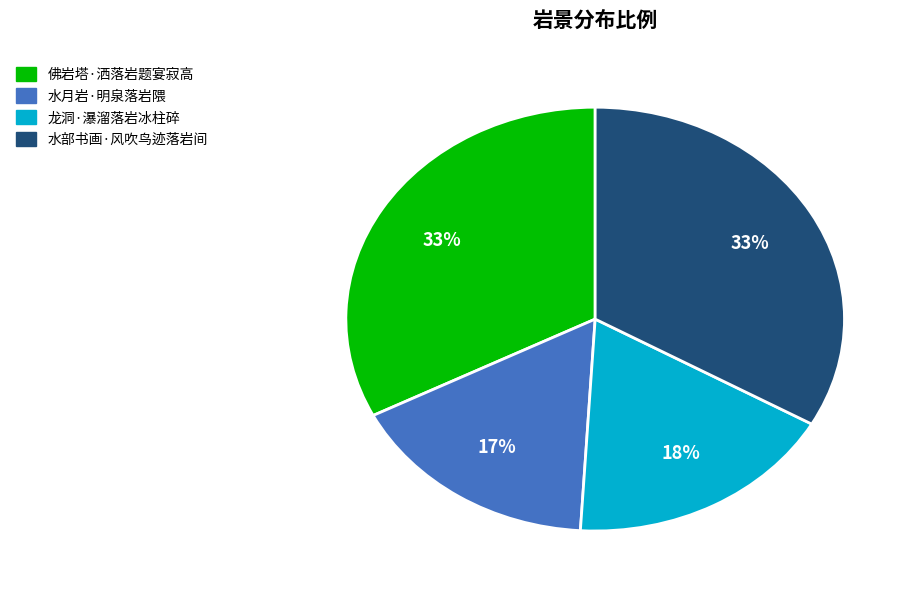

Does 水月岩·明泉落岩隈 account for over 50% of the chart?

No